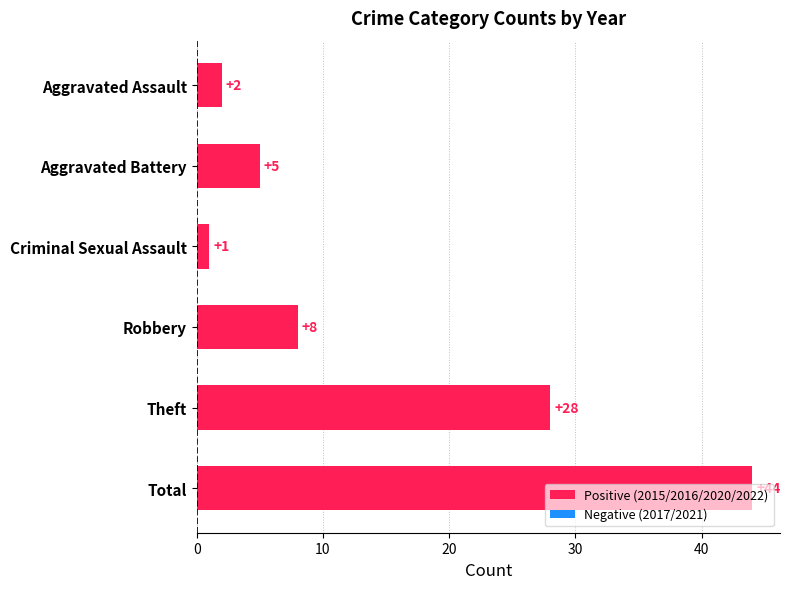

Count the number of categories in the chart.

6